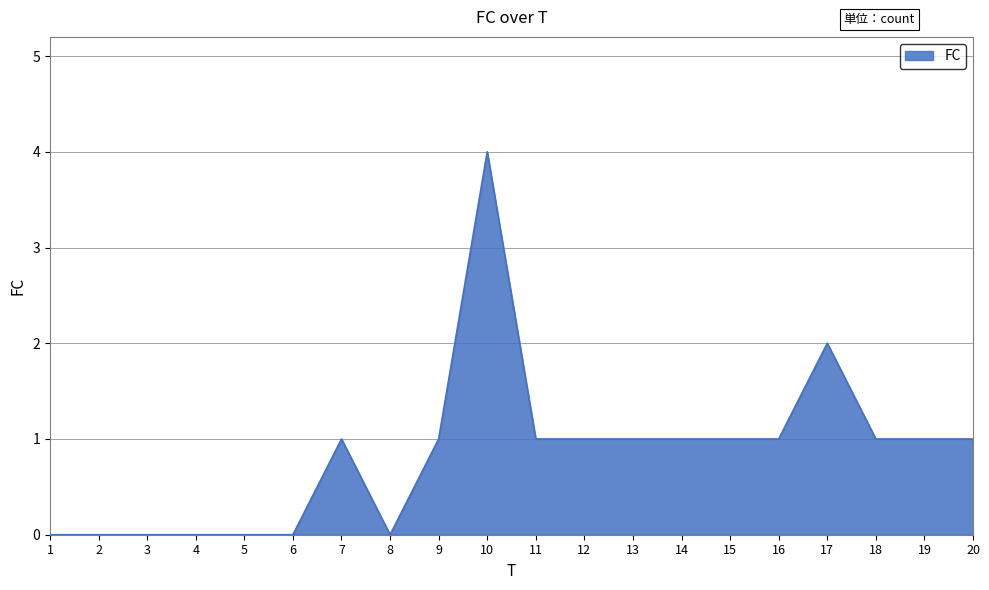

Is it true that the value at 19 is 1?

True